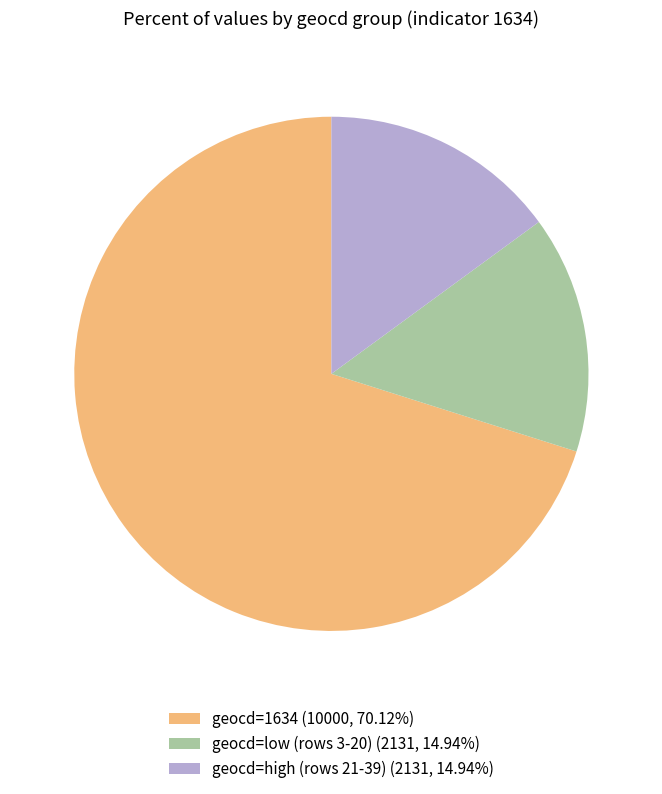

What is the ratio of the value at geocd=1634 (10000, 70.12%) to the value at geocd=high (rows 21-39) (2131, 14.94%)?

4.7